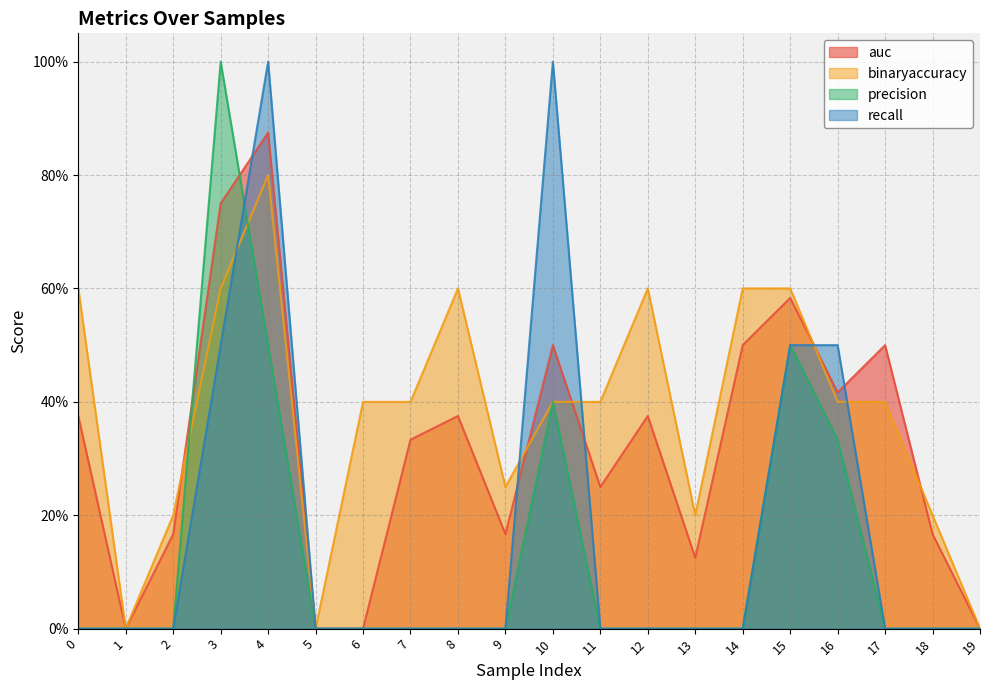

At which category does recall reach its first local peak?

4